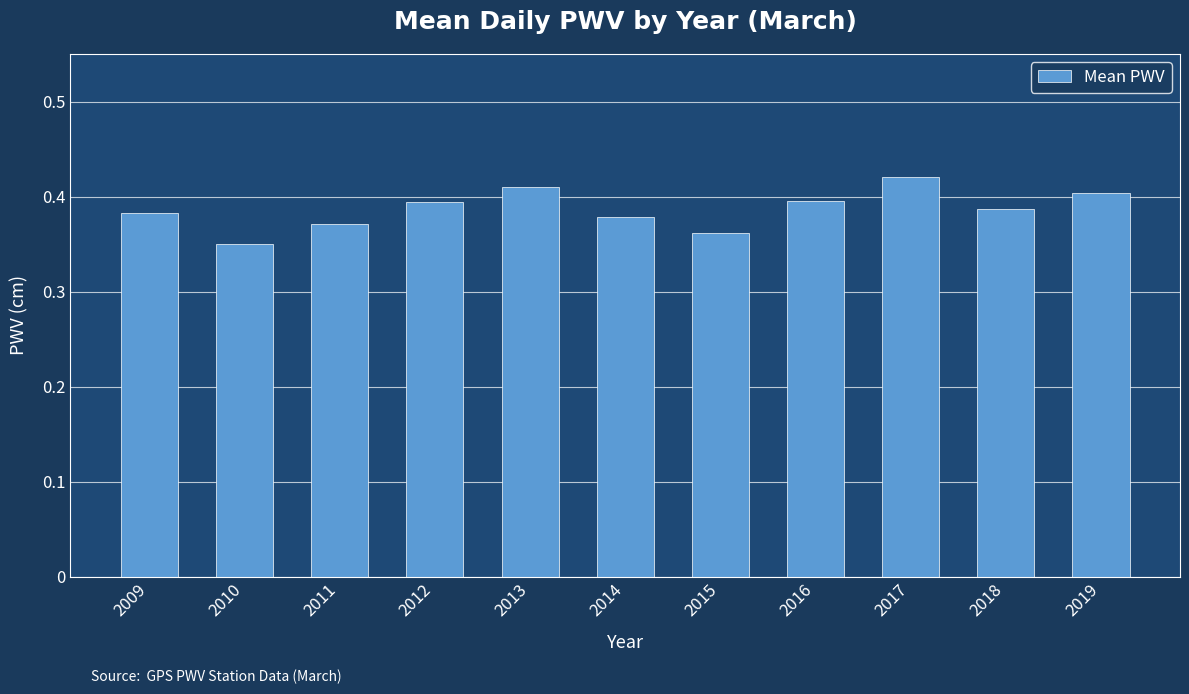

What is the sum of all values?

4.3